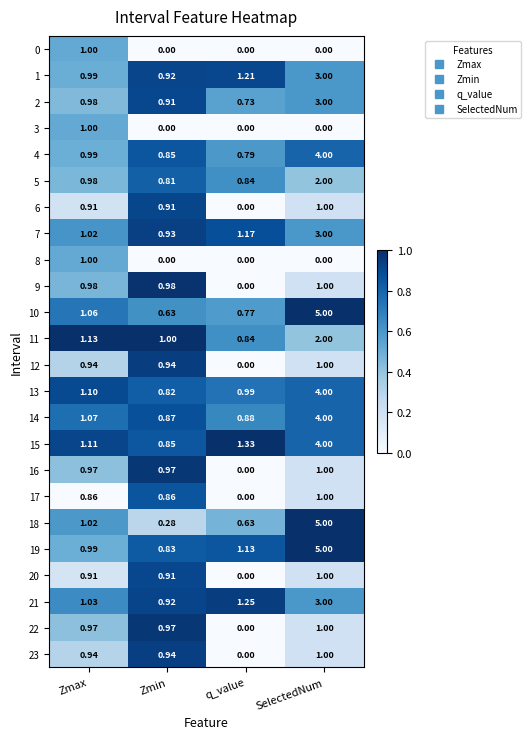

Which category has the lowest value in the 7 series?

Zmin